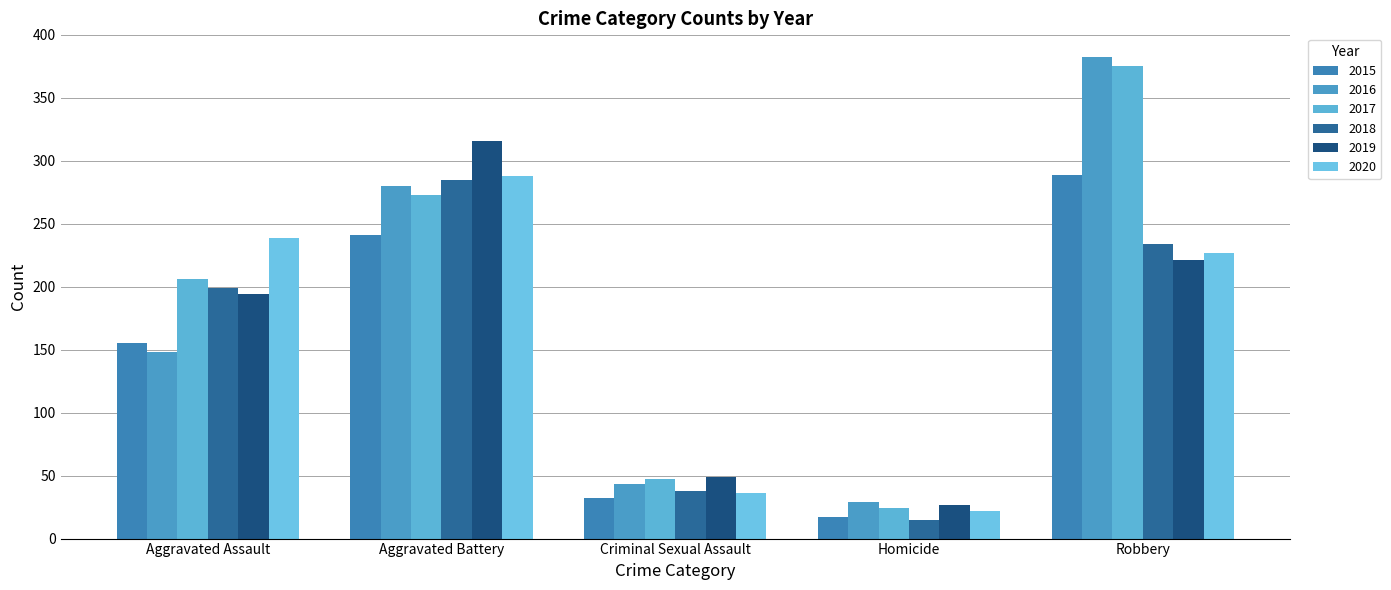

Reading left to right, transcribe all the data shown in this chart.

2015: Aggravated Assault=155	Aggravated Battery=241	Criminal Sexual Assault=32	Homicide=17	Robbery=289
2016: Aggravated Assault=148	Aggravated Battery=280	Criminal Sexual Assault=43	Homicide=29	Robbery=382
2017: Aggravated Assault=206	Aggravated Battery=273	Criminal Sexual Assault=47	Homicide=24	Robbery=375
2018: Aggravated Assault=199	Aggravated Battery=285	Criminal Sexual Assault=38	Homicide=15	Robbery=234
2019: Aggravated Assault=194	Aggravated Battery=316	Criminal Sexual Assault=49	Homicide=27	Robbery=221
2020: Aggravated Assault=239	Aggravated Battery=288	Criminal Sexual Assault=36	Homicide=22	Robbery=227